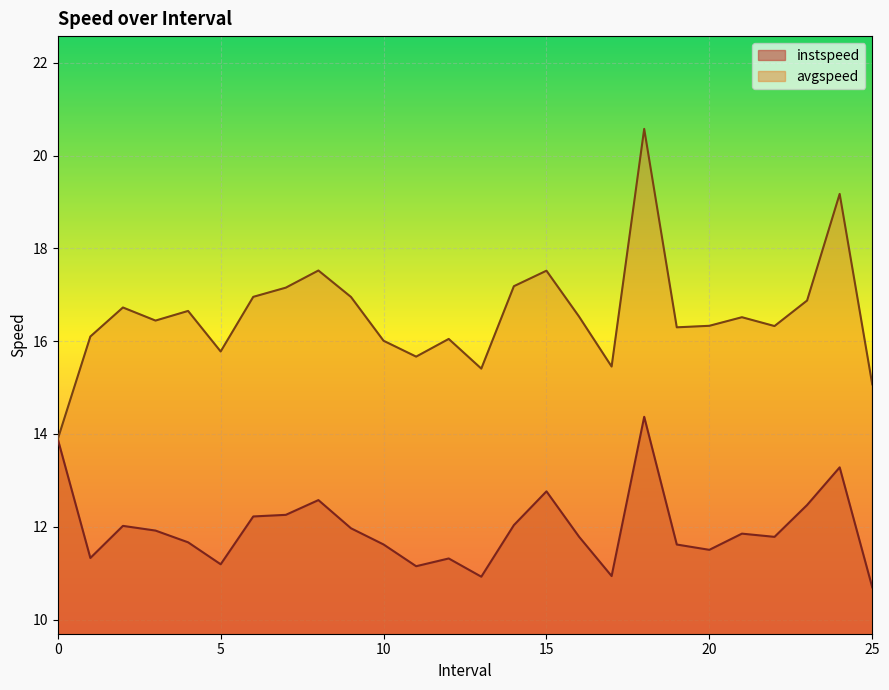

Is it true that avgspeed equals 16.0 at 12?

True